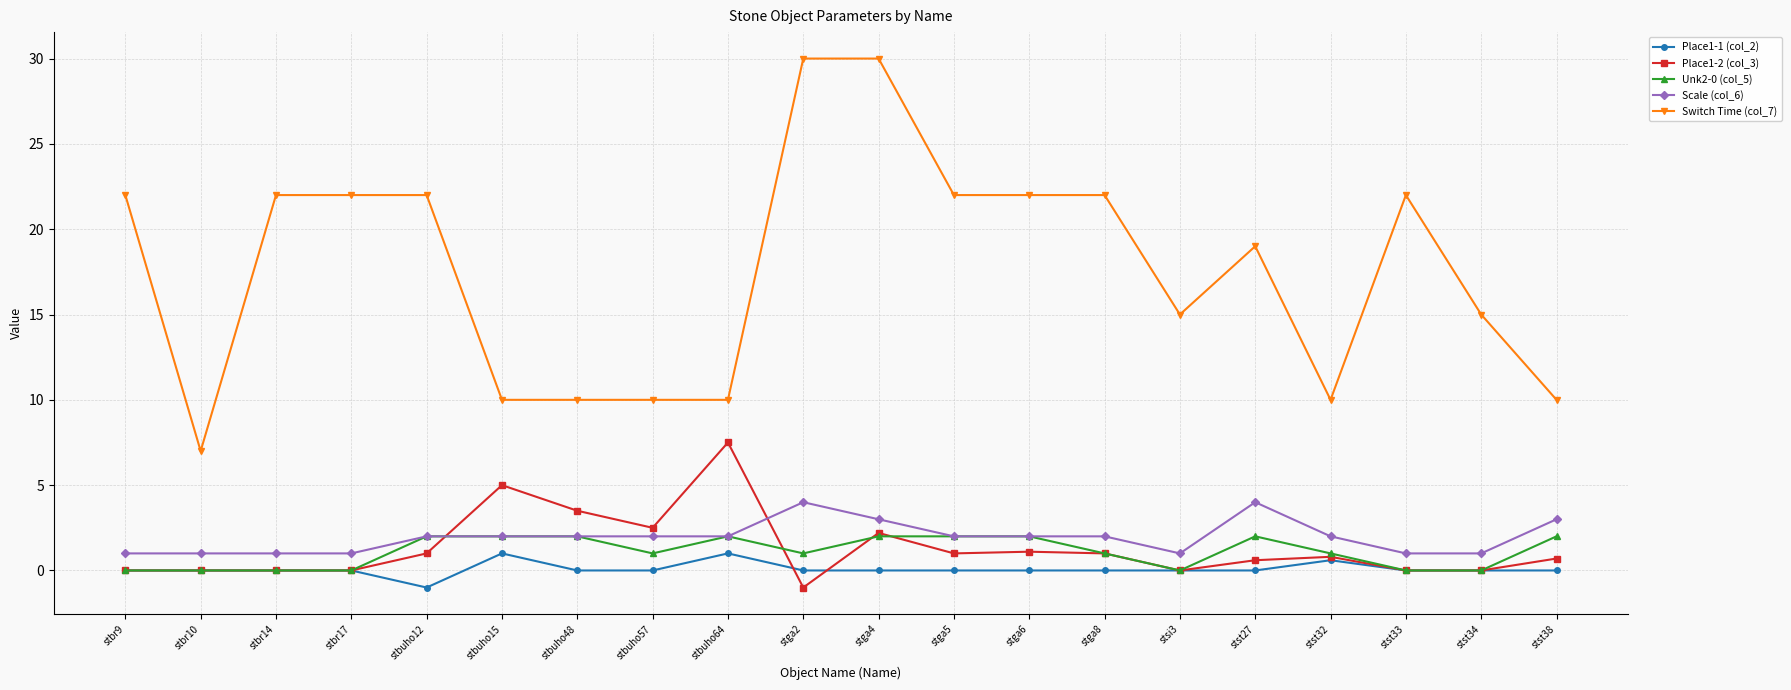

At which label does Unk2-0 (col_5) first exceed 1?

stbuho12